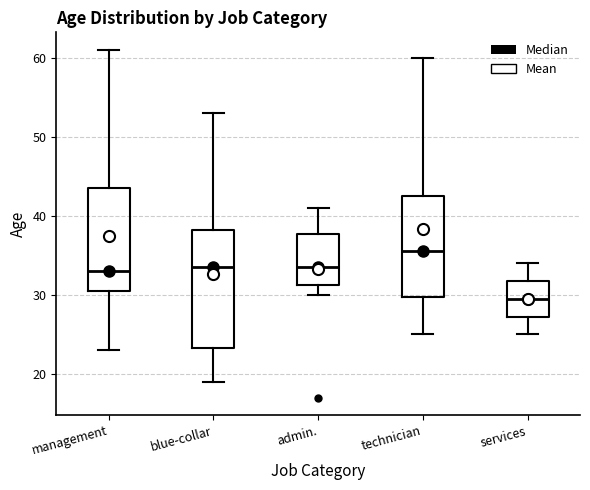

Comparing the boxes themselves (not the whiskers), which one is the tallest?

blue-collar